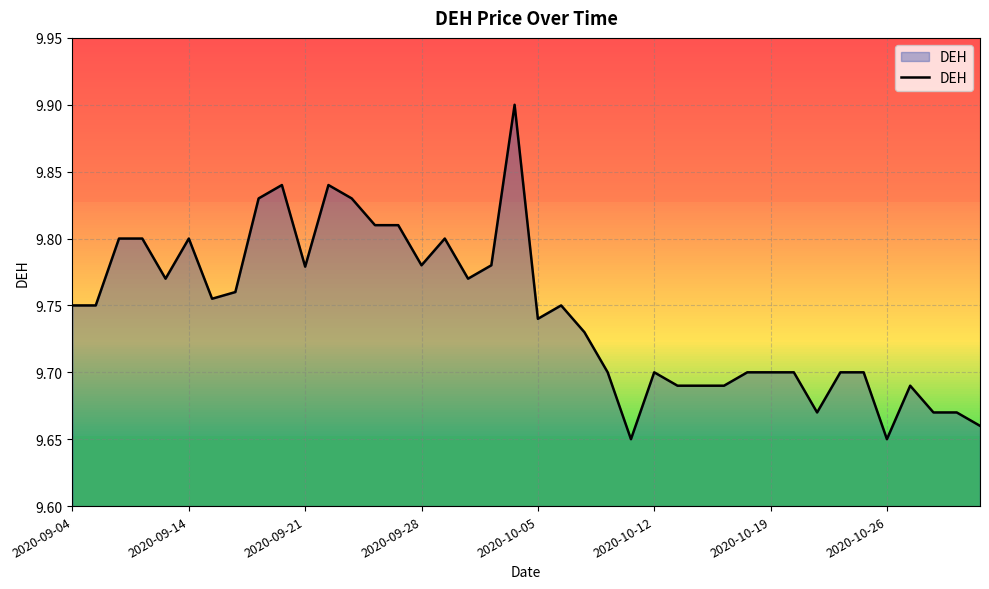

What is the greatest value displayed?

9.9